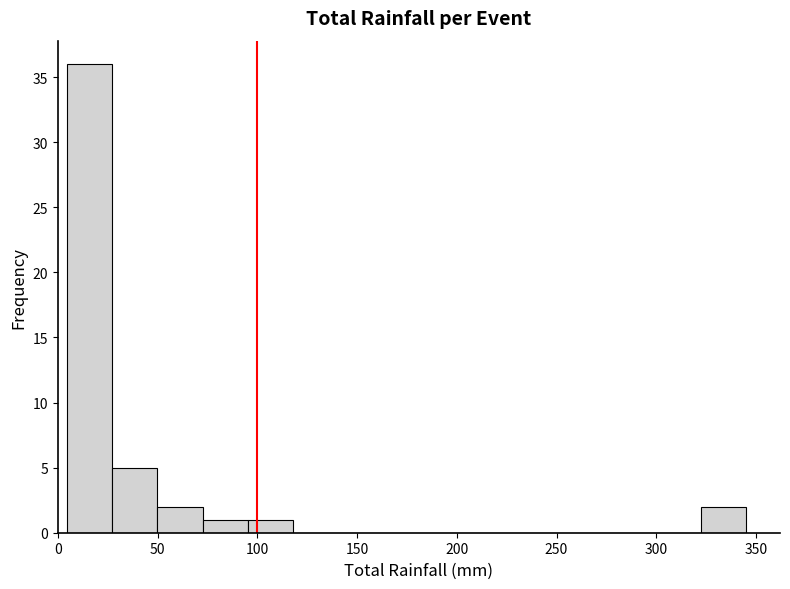

Reading left to right, transcribe this chart: for each bar, give the range it covers on the x-axis and its height. Neither the bar edges nor the heights are printed on the chart, so give them approximately, as read against the axes.

5 to 25: 36
25 to 50: 5
50 to 75: 2
75 to 95: 1
95 to 120: 1
120 to 140: 0
140 to 165: 0
165 to 185: 0
185 to 210: 0
210 to 230: 0
230 to 255: 0
255 to 275: 0
275 to 300: 0
300 to 320: 0
320 to 345: 2